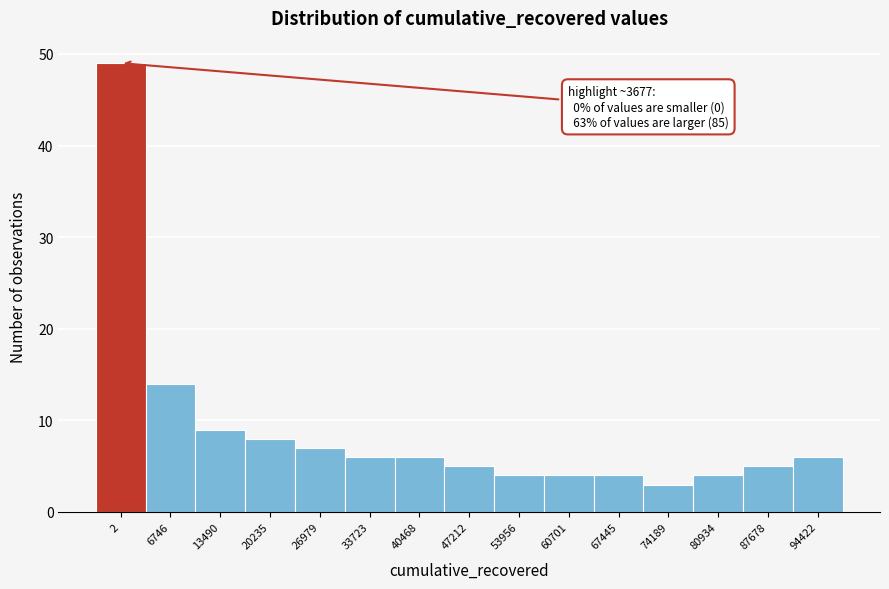

Reading left to right, what are all the values shown in this chart?

49	14	9	8	7	6	6	5	4	4	4	3	4	5	6